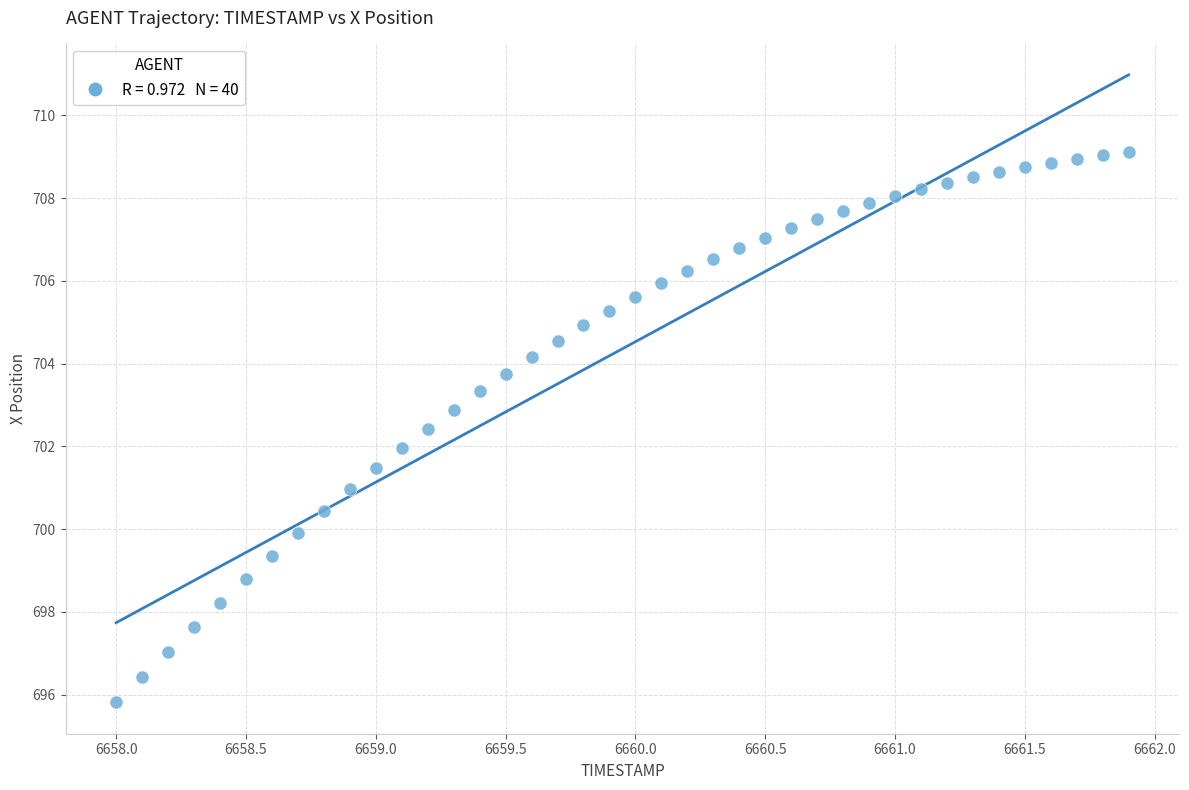

What is the range of Y values (max minus min)?

13.3